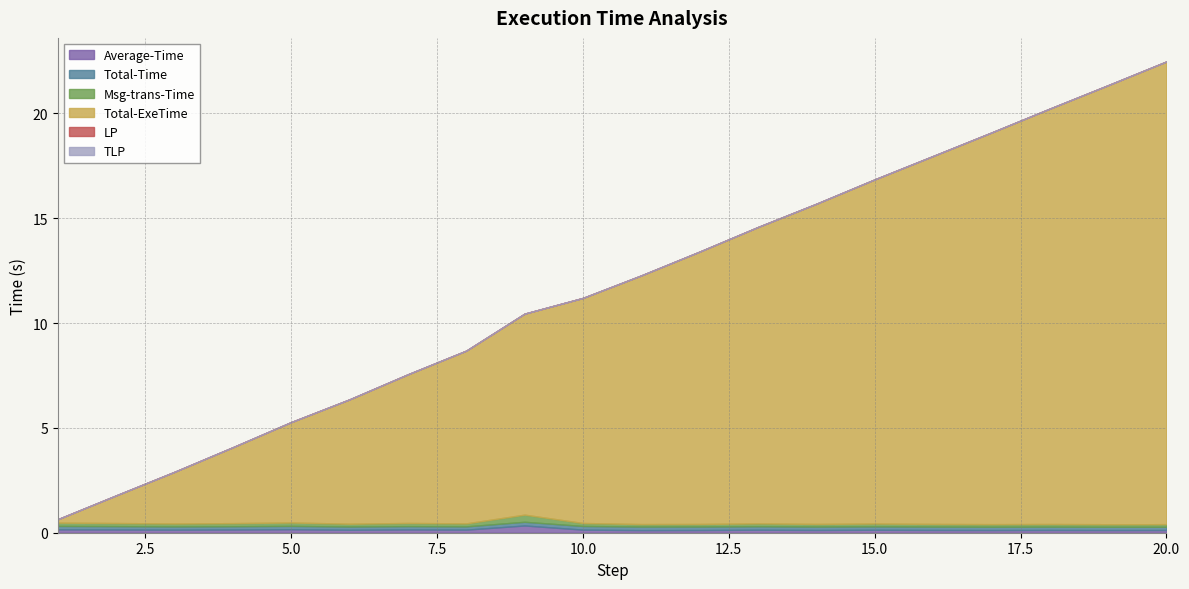

Rank the categories by LP value from lowest to highest.

1, 2, 3, 4, 5, 6, 7, 8, 9, 10, 11, 12, 13, 14, 15, 16, 17, 18, 19, 20